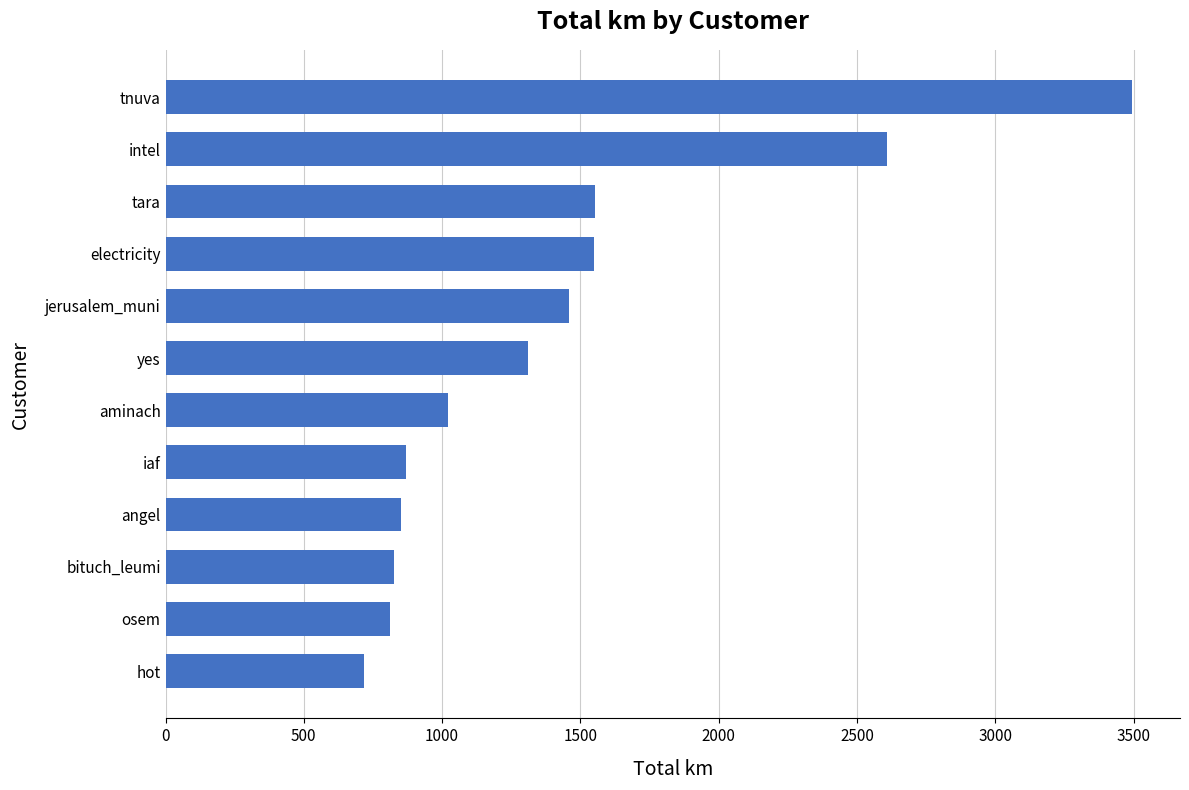

Does the chart contain stacked bars?

No